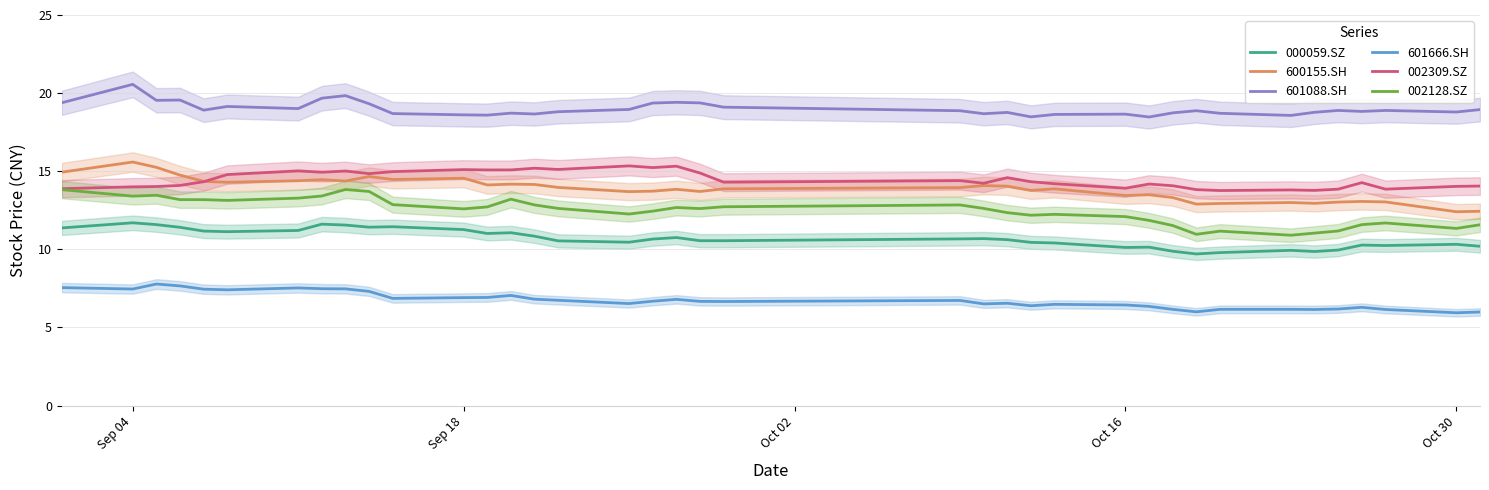

What is the highest value of the 600155.SH series?

15.6